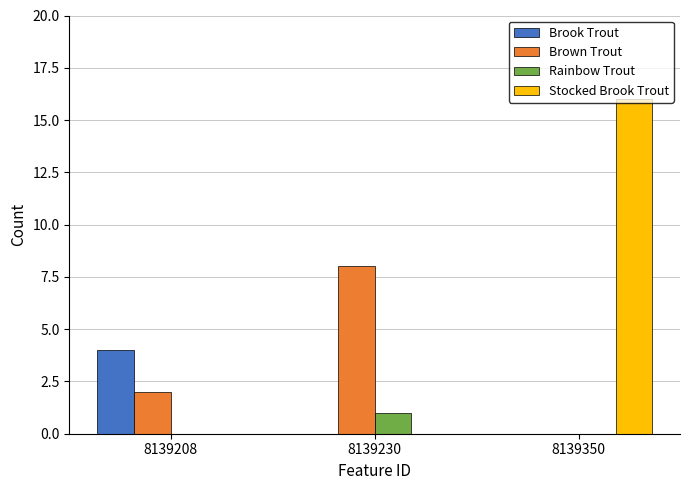

Which series has the largest total across all categories?

Stocked Brook Trout